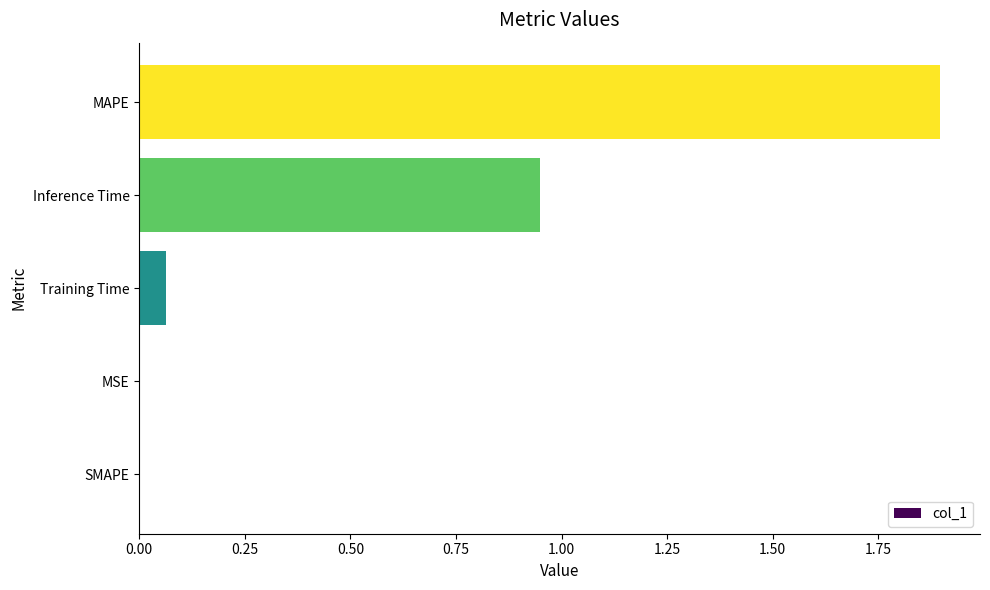

True or false: the data shows 1.9 at MAPE.

True